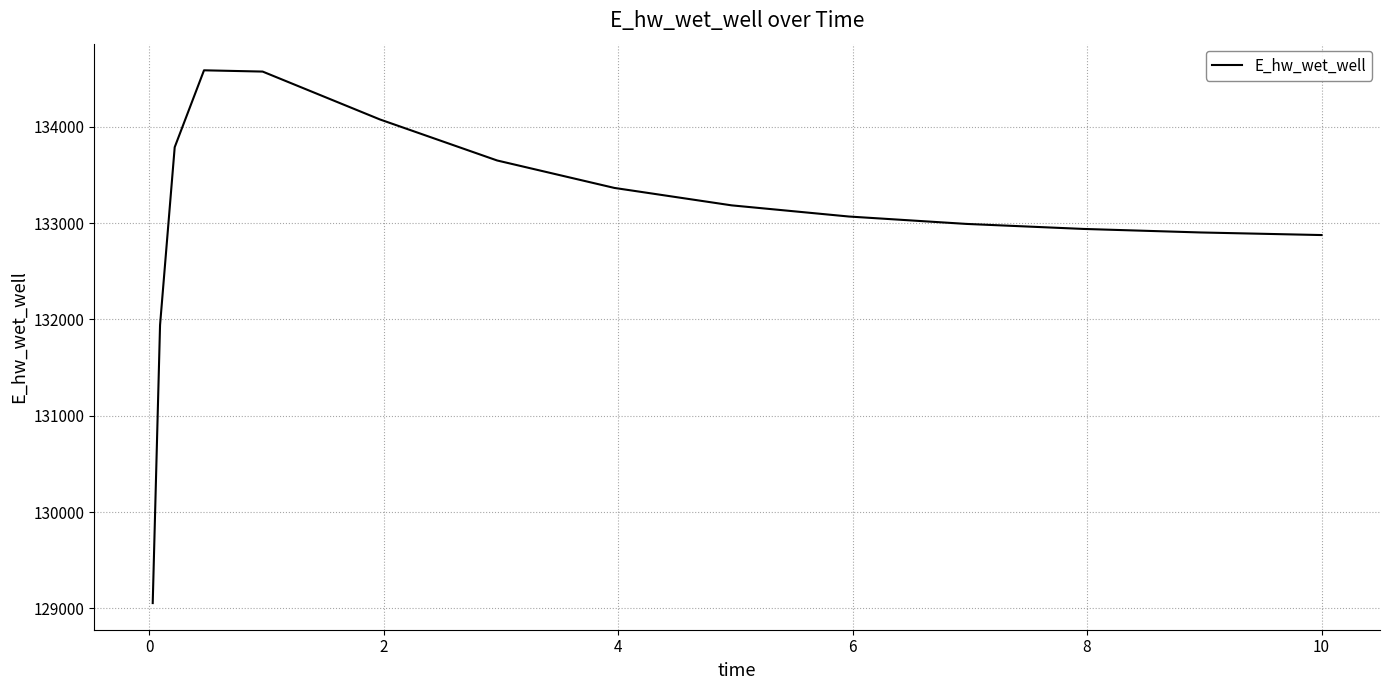

What is the greatest value displayed?

134587.6